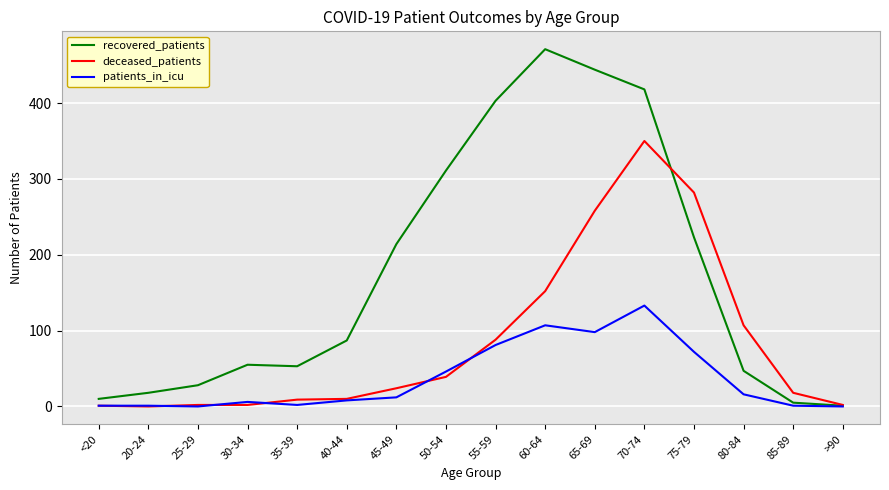

True or false: recovered_patients and deceased_patients cross at least once.

True